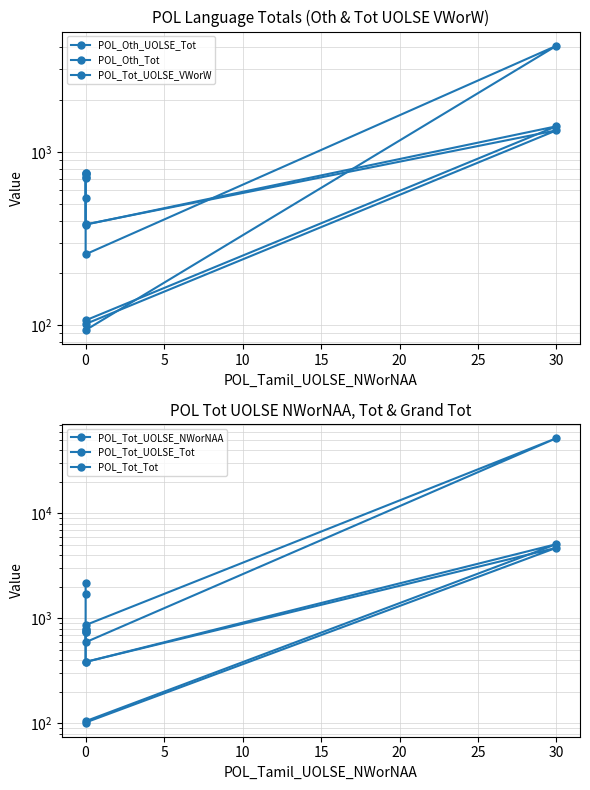

Where is the first local minimum for POL_Tot_UOLSE_NWorNAA?

5